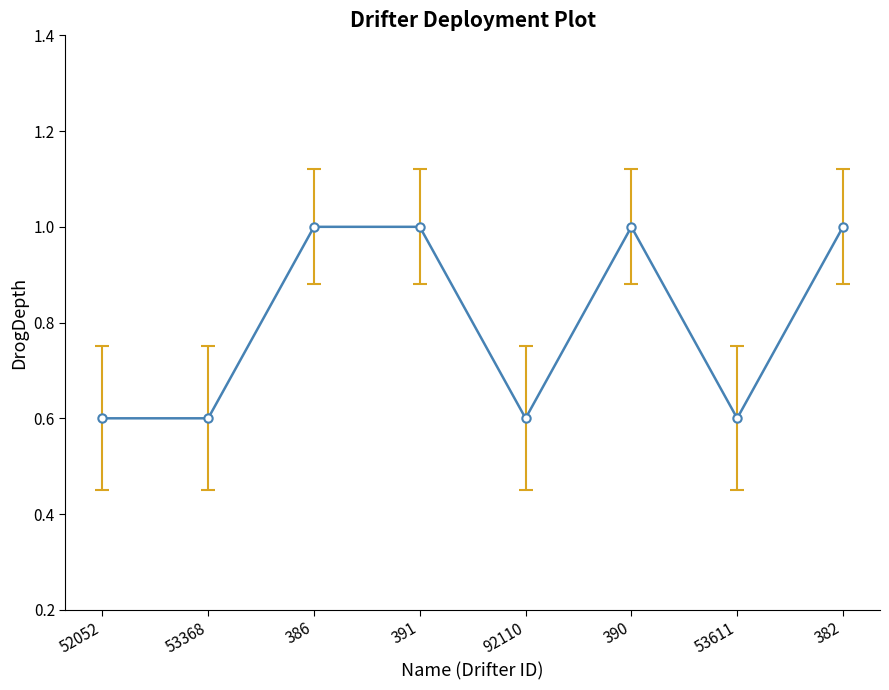

True or false: the data has more than 2 interior local peaks.

False